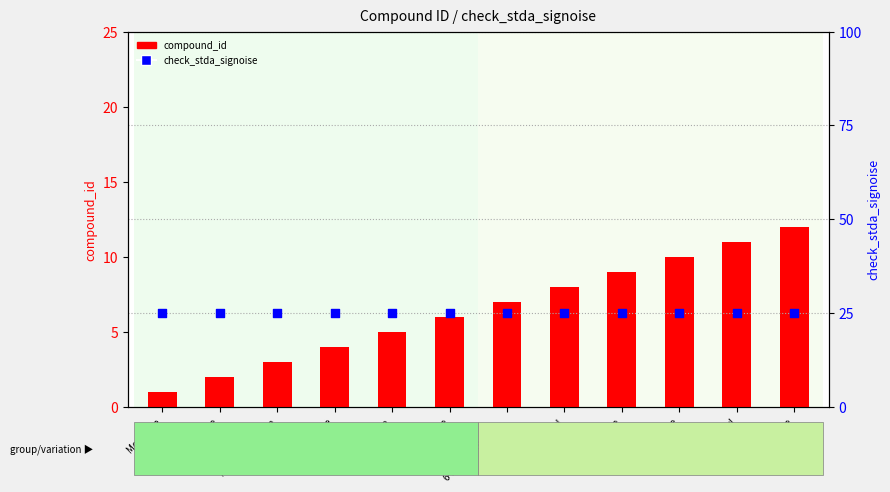

At which category is the sum across all series the highest?

Buprenorphine